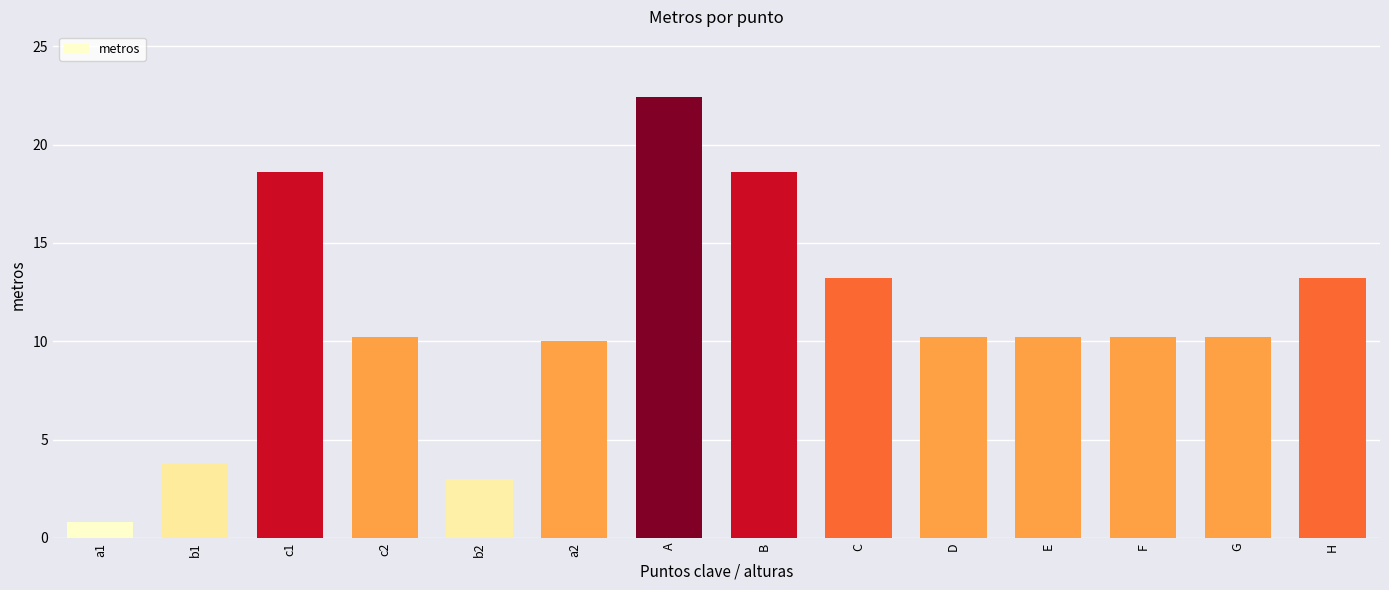

What is the label of the 3rd bar from the left?

c1